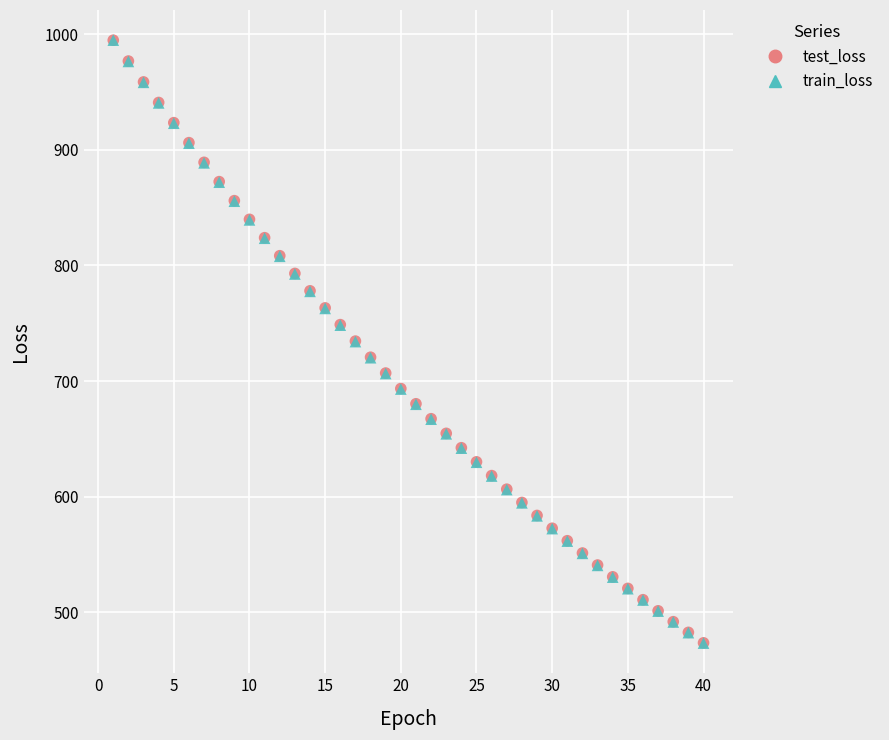

What are all the series names shown in the legend?

test_loss, train_loss